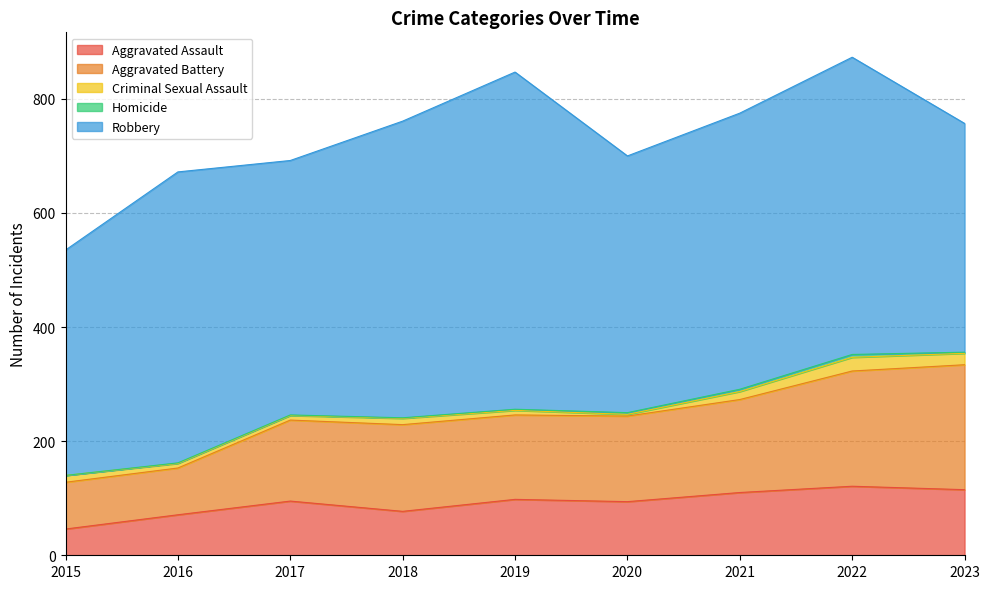

The value of Aggravated Assault at 2018 is 117. True or false?

False